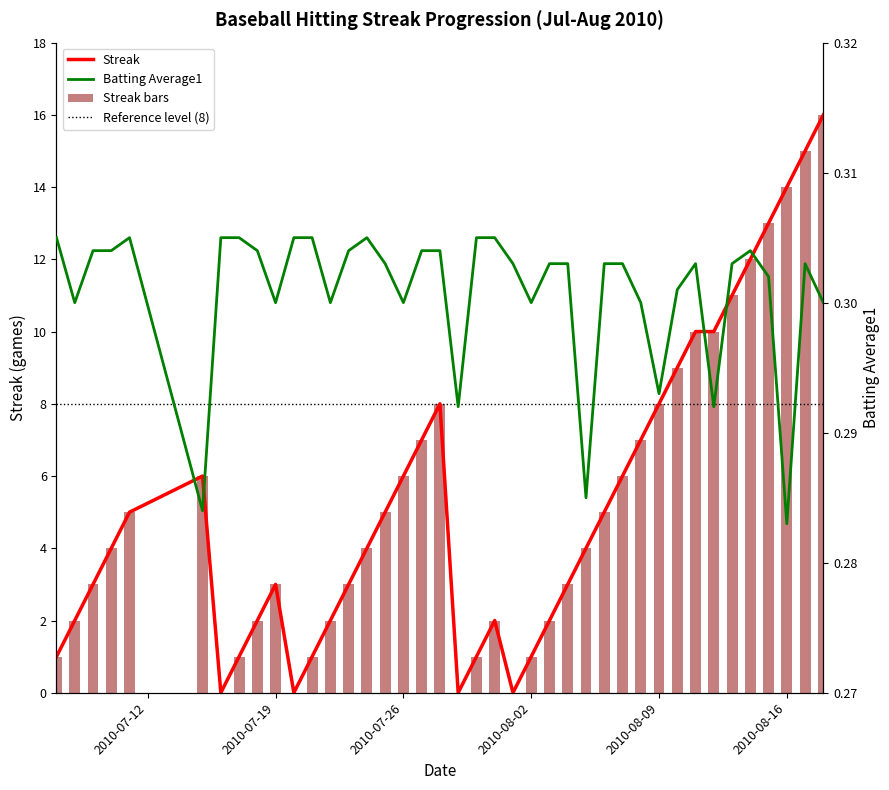

Reading left to right, what are all the values shown in this chart?

Streak: 1.0	2.0	3.0	4.0	5.0	6.0	0.0	1.0	2.0	3.0	0.0	1.0	2.0	3.0	4.0	5.0	6.0	7.0	8.0	0.0	1.0	2.0	0.0	1.0	2.0	3.0	4.0	5.0	6.0	7.0	8.0	9.0	10.0	10.0	11.0	12.0	13.0	14.0	15.0	16.0
Batting Average1: 0.3	0.3	0.3	0.3	0.3	0.3	0.3	0.3	0.3	0.3	0.3	0.3	0.3	0.3	0.3	0.3	0.3	0.3	0.3	0.3	0.3	0.3	0.3	0.3	0.3	0.3	0.3	0.3	0.3	0.3	0.3	0.3	0.3	0.3	0.3	0.3	0.3	0.3	0.3	0.3